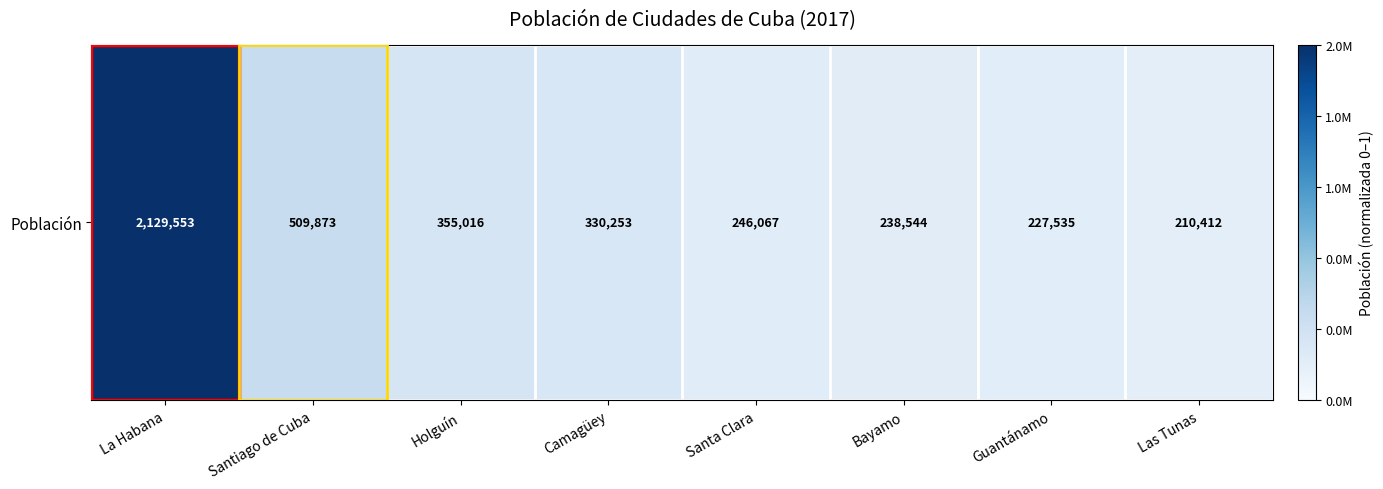

What is the difference between the second highest and second lowest values?

0.1